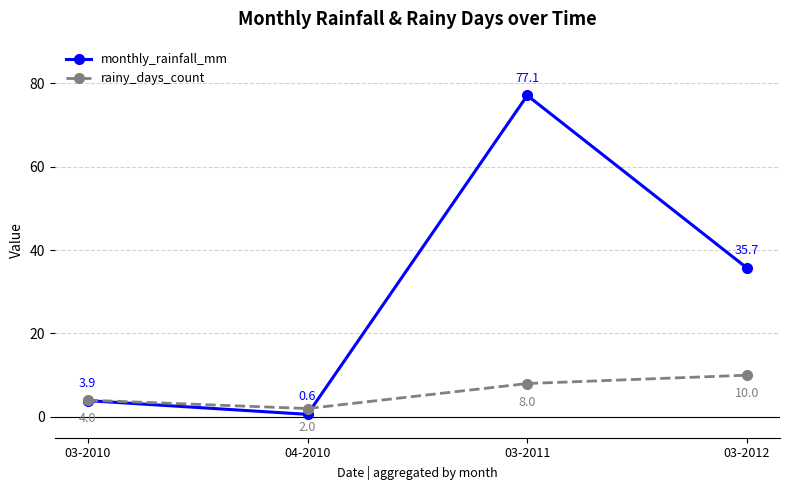

List the series in order of their overall mean, lowest first.

rainy_days_count, monthly_rainfall_mm